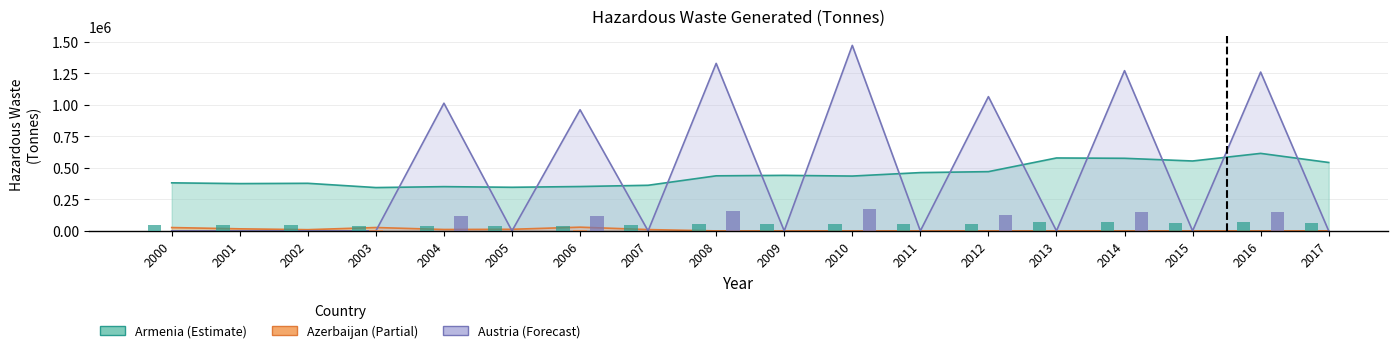

Reading left to right, what are all the values shown in this chart?

Armenia: 381578.0	375500.0	377900.0	344095.0	351400.0	346325.0	352279.0	362275.0	437258.5	441023.6	435397.8	462895.8	470505.7	579049.8	576419.4	555076.6	615470.6	543232.1
Azerbaijan: 26556.0	16437.0	9777.0	26861.0	11183.0	12831.0	29573.0	10471.0	0.0	0.0	0.0	0.0	0.0	0.0	0.0	0.0	0.0	0.0
Austria: 0.0	0.0	0.0	0.0	1013727.0	0.0	961899.0	0.0	1329984.0	0.0	1472864.0	0.0	1065888.0	0.0	1272288.0	0.0	1260953.0	0.0